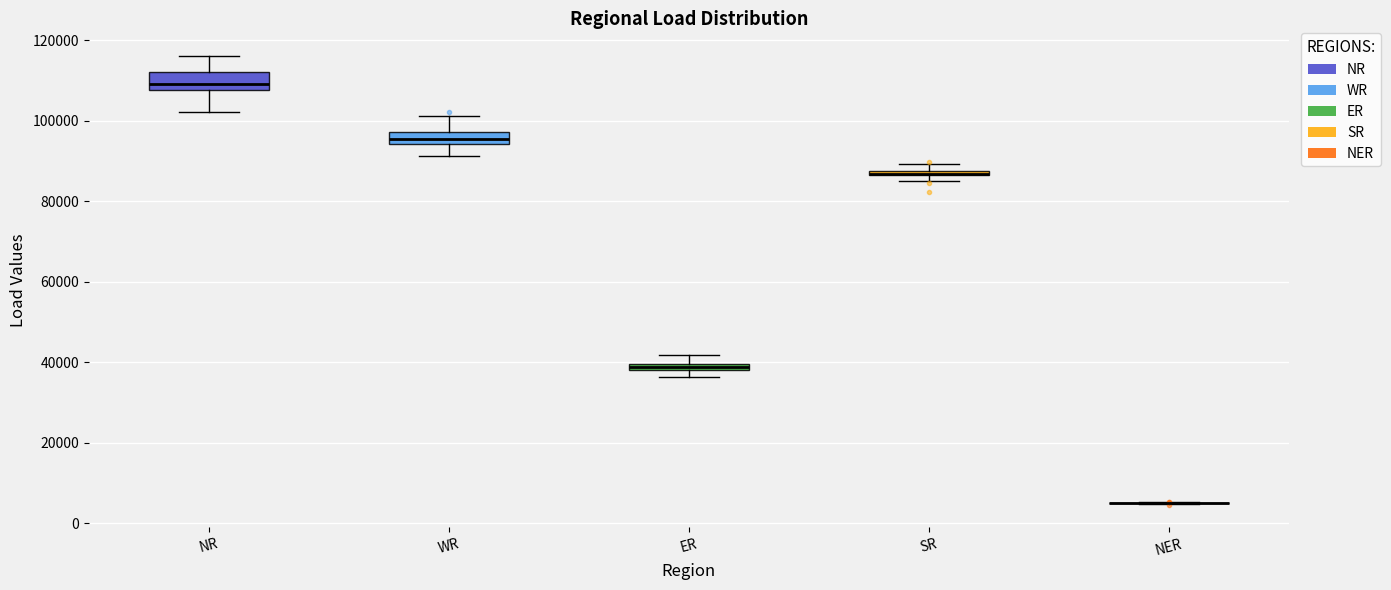

Where is the upper edge of the box for SR on the y-axis? The values are not printed on the chart, so give them approximately, as read against the axis.

88000